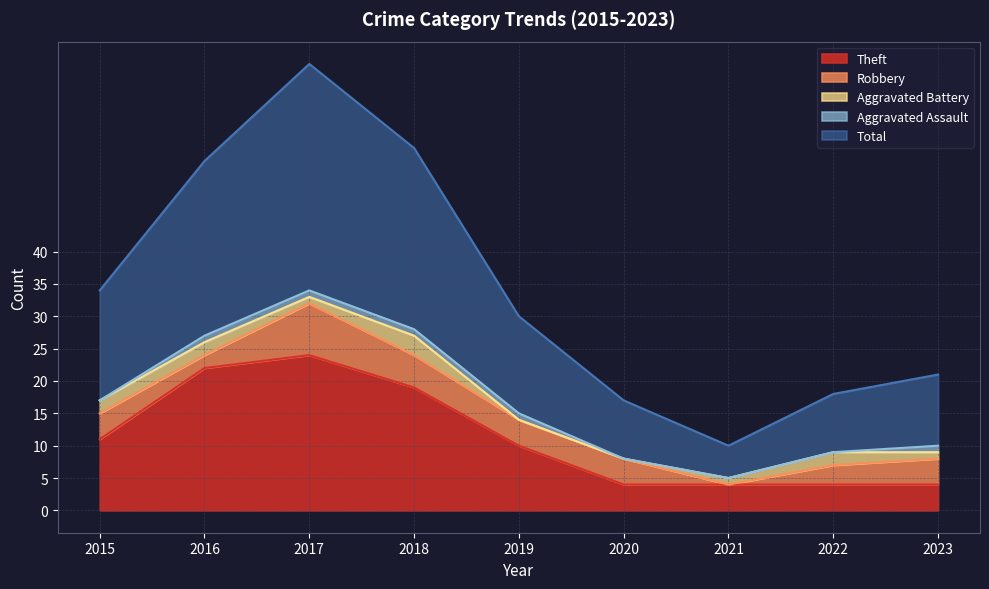

Reading left to right, extract all data points from this chart.

Theft: 2015=11	2016=22	2017=24	2018=19	2019=10	2020=4	2021=4	2022=4	2023=4
Robbery: 2015=4	2016=2	2017=8	2018=5	2019=4	2020=4	2021=0	2022=3	2023=4
Aggravated Battery: 2015=2	2016=2	2017=1	2018=3	2019=0	2020=0	2021=1	2022=2	2023=1
Aggravated Assault: 2015=0	2016=1	2017=1	2018=1	2019=1	2020=0	2021=0	2022=0	2023=1
Total: 2015=17	2016=27	2017=35	2018=28	2019=15	2020=9	2021=5	2022=9	2023=11